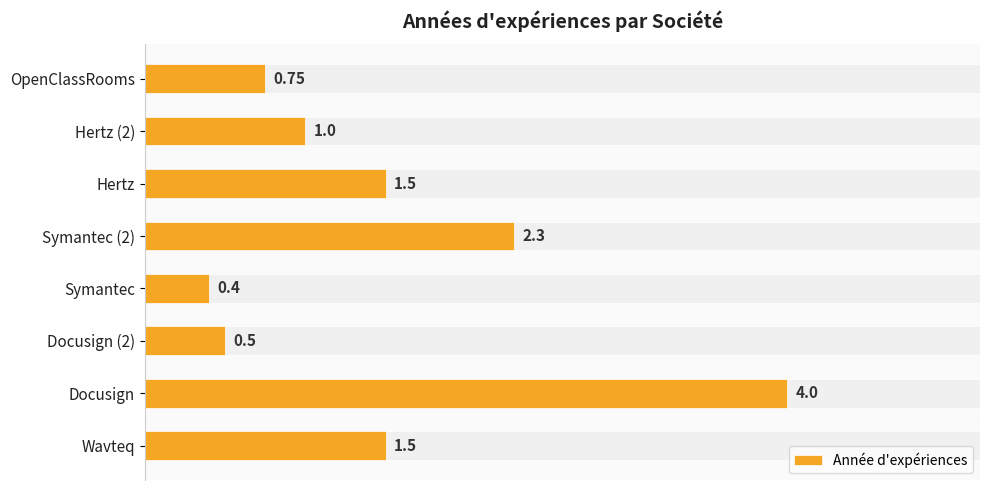

Are the bars horizontal?

Yes